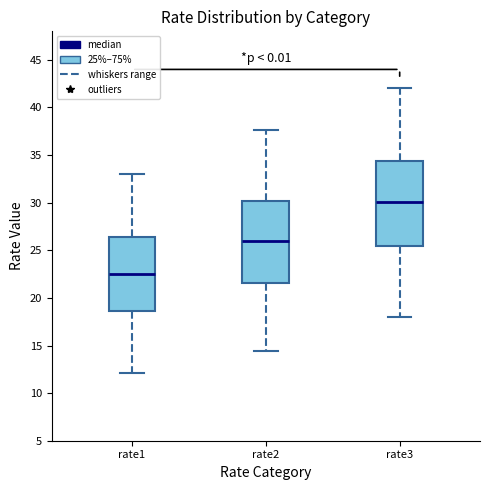

Where is the lower edge of the box for rate3 on the y-axis? The values are not printed on the chart, so give them approximately, as read against the axis.

25.5